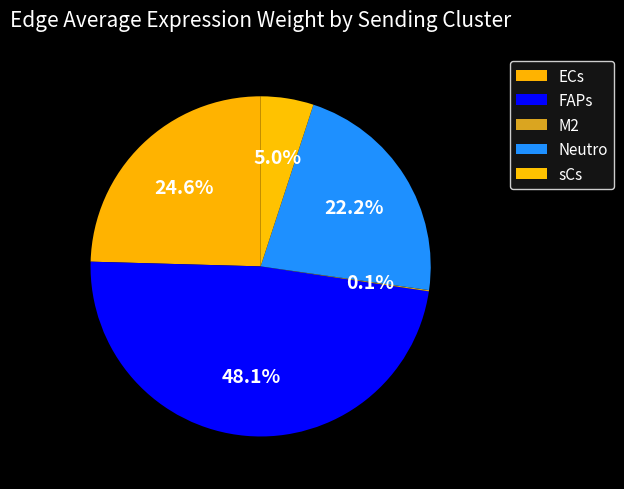

Which slice is the largest?

FAPs